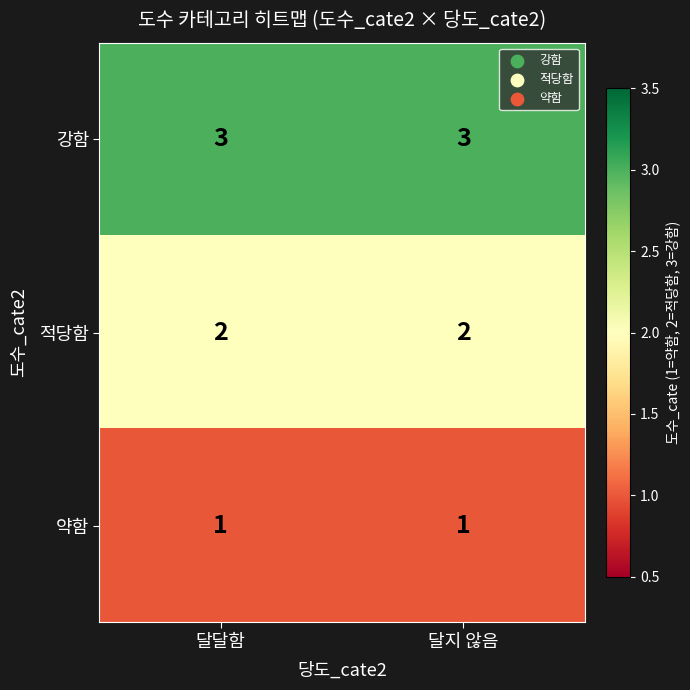

What is the maximum value shown in the chart?

3